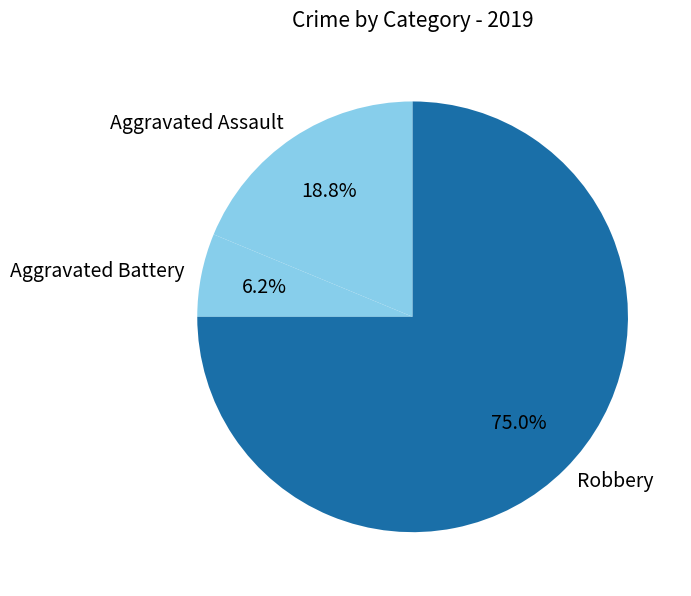

Between Aggravated Battery and Aggravated Assault, which is larger?

Aggravated Assault